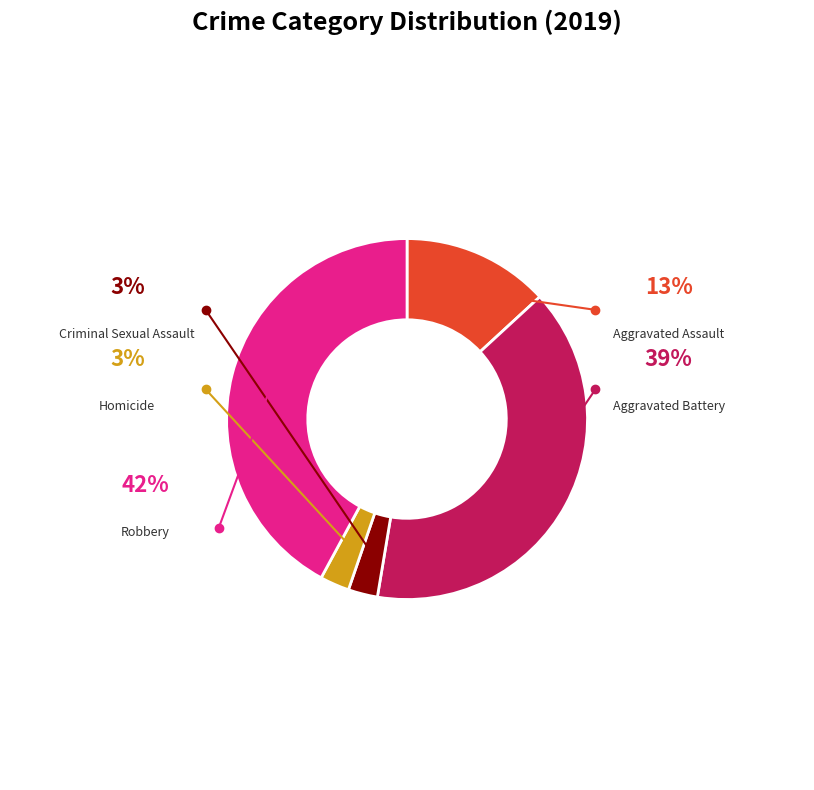

Rank the categories by value from highest to lowest.

Robbery, Aggravated Battery, Aggravated Assault, Criminal Sexual Assault, Homicide